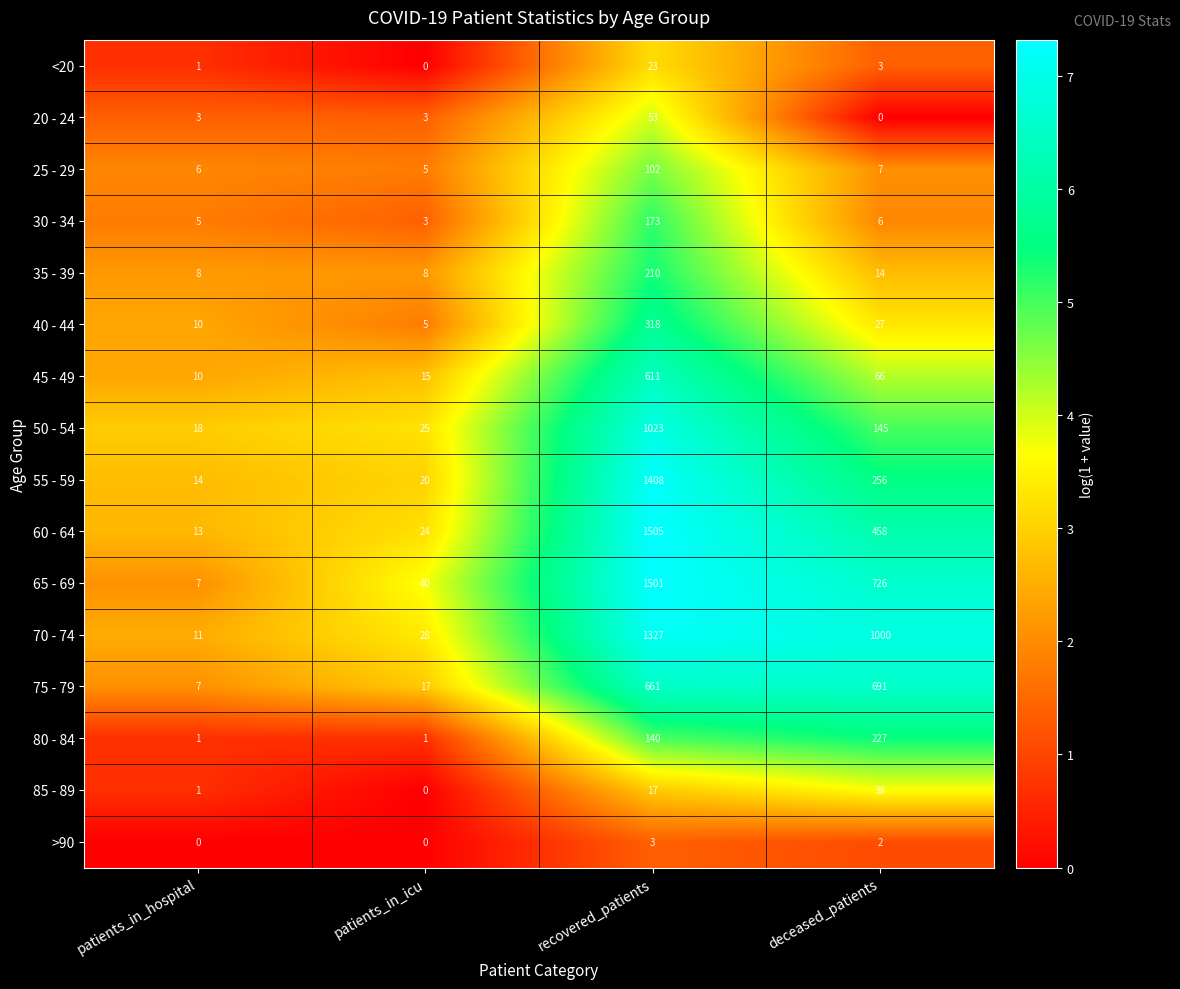

What is the total value across all series at patients_in_icu?

194